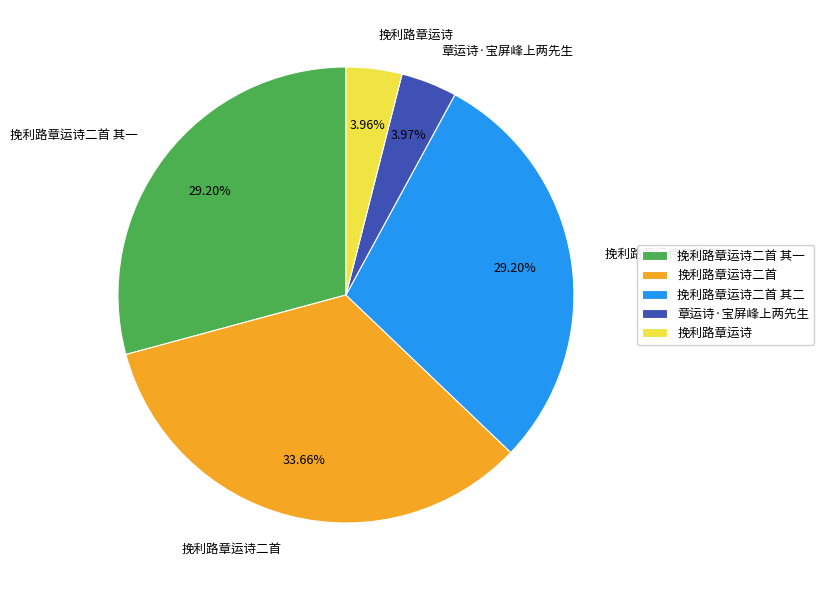

What percentage is the 挽利路章运诗 slice, to the nearest percent?

4%